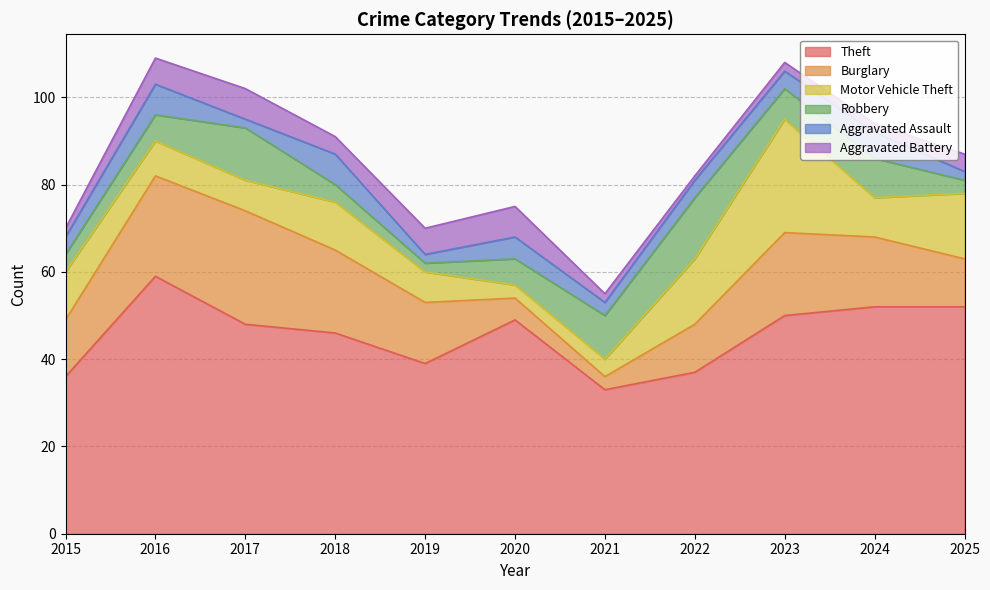

What is the smallest value displayed?

1